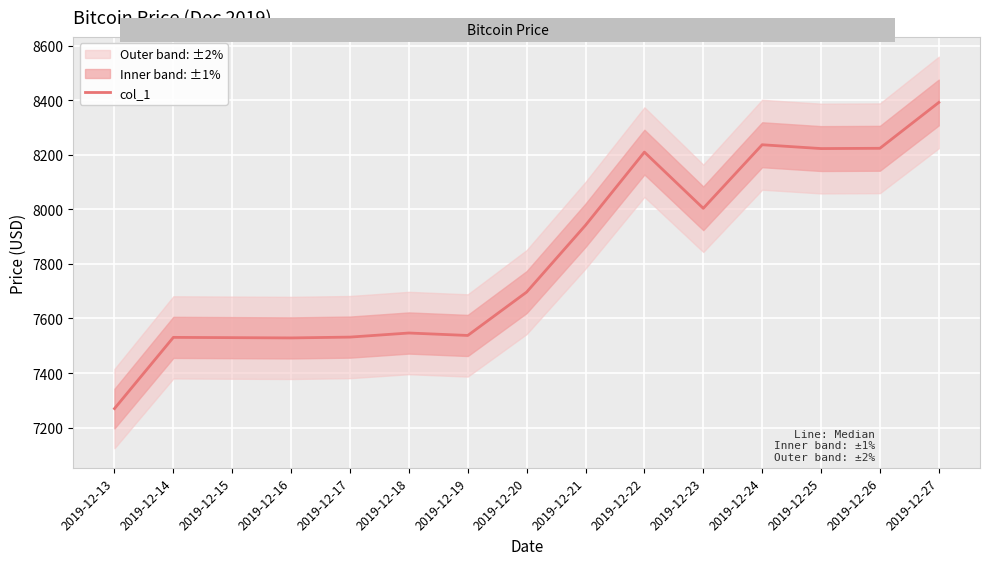

Reading right to left, what are all the values shown in this chart?

8391.7	8223.7	8222.7	8236.7	8003.7	8209.7	7941.7	7696.7	7537.7	7546.7	7531.7	7528.7	7529.7	7530.7	7269.7